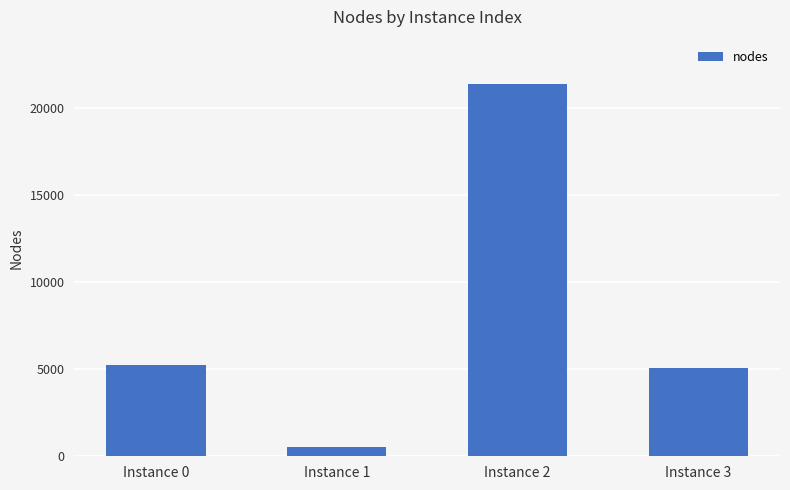

Is it true that the value at Instance 3 is 5056?

True